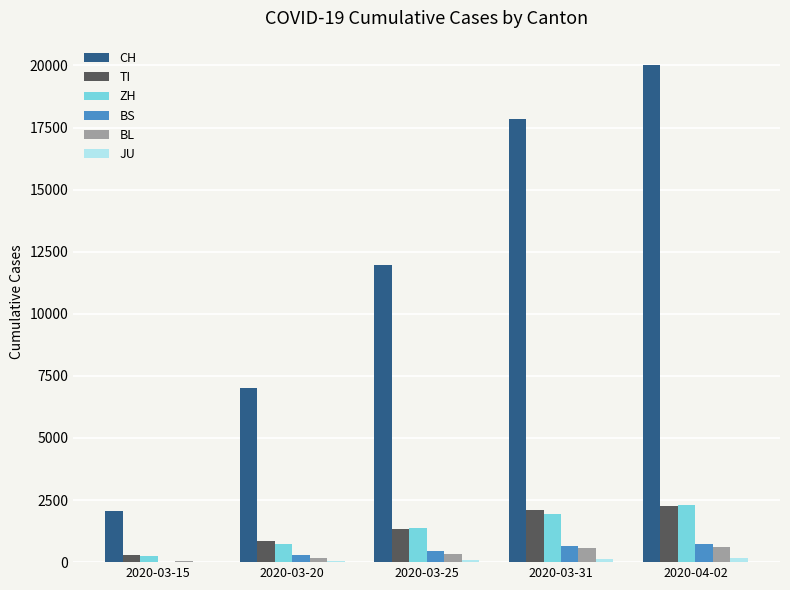

What is the sum of all ZH values?

6588